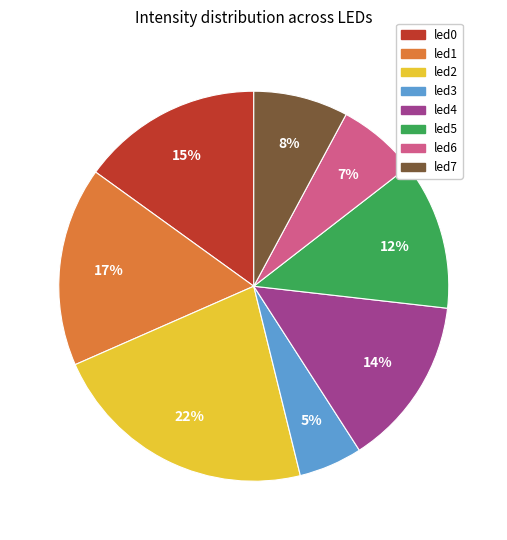

Count the number of slices in the pie.

8